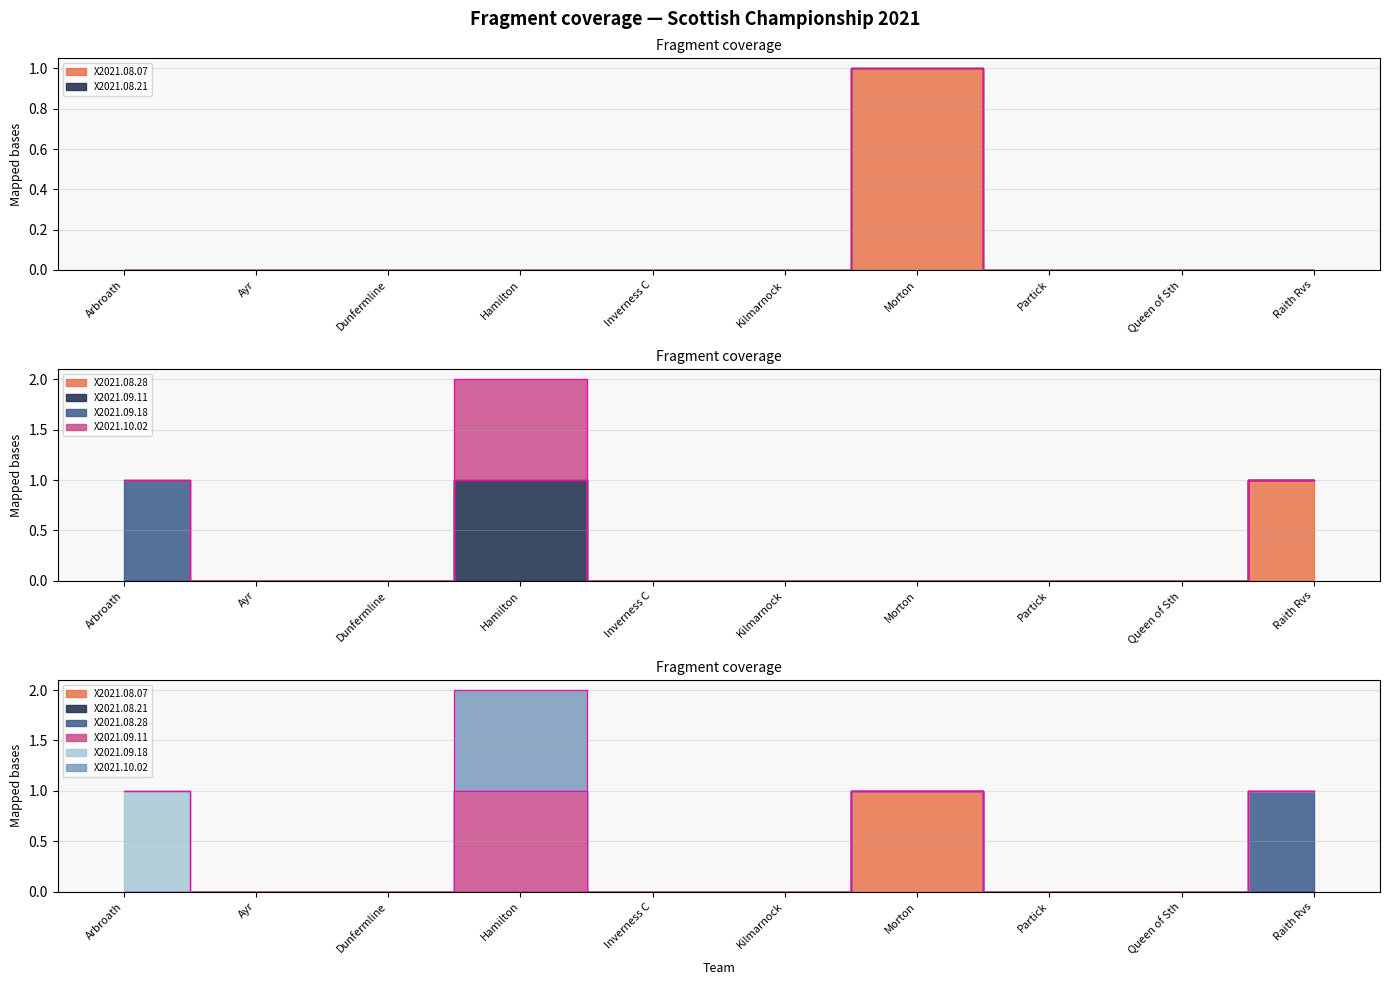

Reading left to right, extract all data points from this chart.

X2021.08.07: 0	0	0	0	0	0	1	0	0	0
X2021.08.21: 0	0	0	0	0	0	0	0	0	0
X2021.08.28: 0	0	0	0	0	0	0	0	0	1
X2021.09.11: 0	0	0	1	0	0	0	0	0	0
X2021.09.18: 1	0	0	0	0	0	0	0	0	0
X2021.10.02: 0	0	0	1	0	0	0	0	0	0